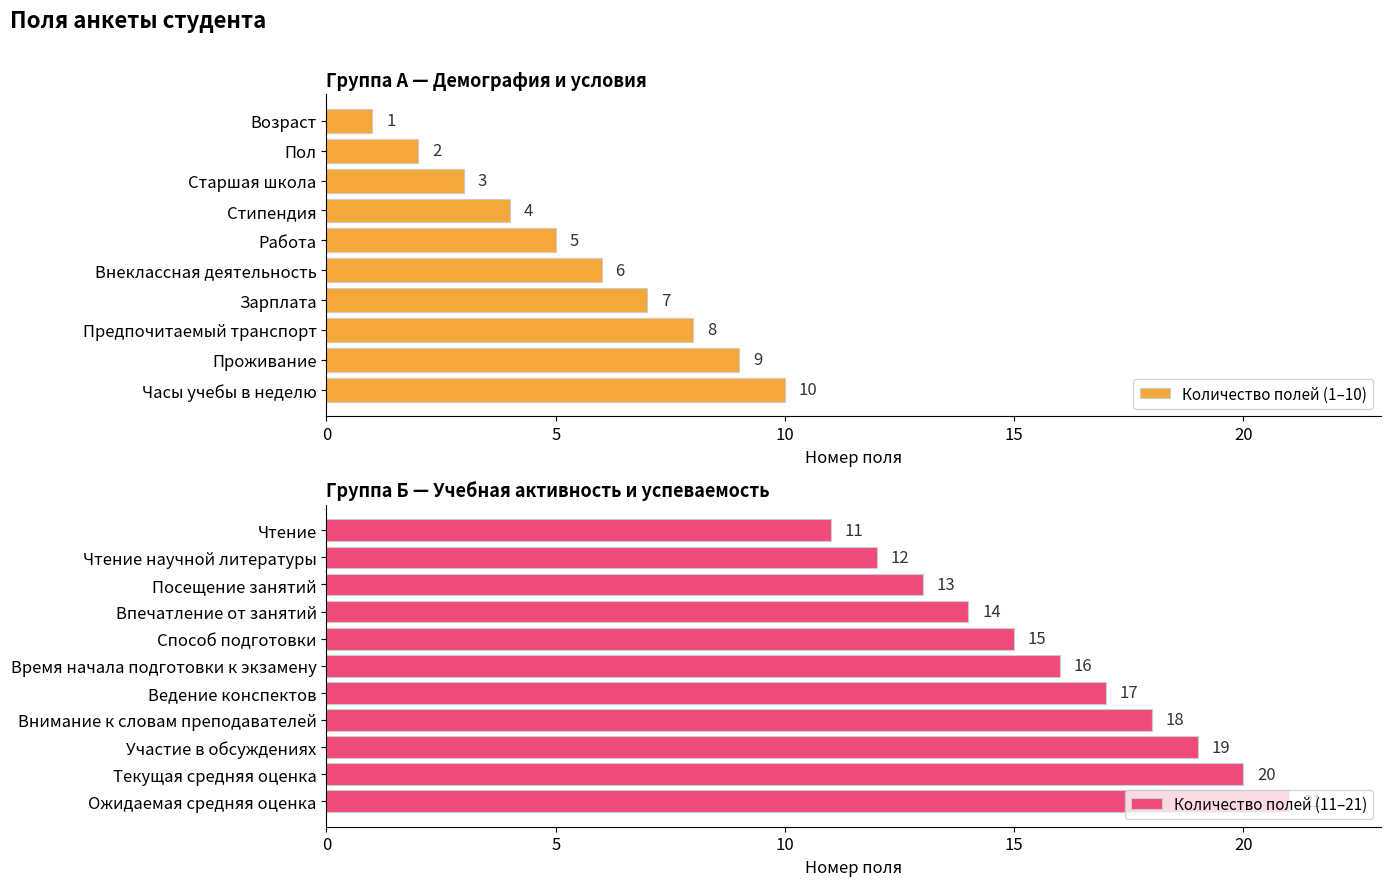

Rank the categories by value from highest to lowest.

Ожидаемая средняя оценка, Текущая средняя оценка, Участие в обсуждениях, Внимание к словам преподавателей, Ведение конспектов, Время начала подготовки к экзамену, Способ подготовки, Впечатление от занятий, Посещение занятий, Чтение научной литературы, Чтение, Часы учебы в неделю, Проживание, Предпочитаемый транспорт, Зарплата, Внеклассная деятельность, Работа, Стипендия, Старшая школа, Пол, Возраст